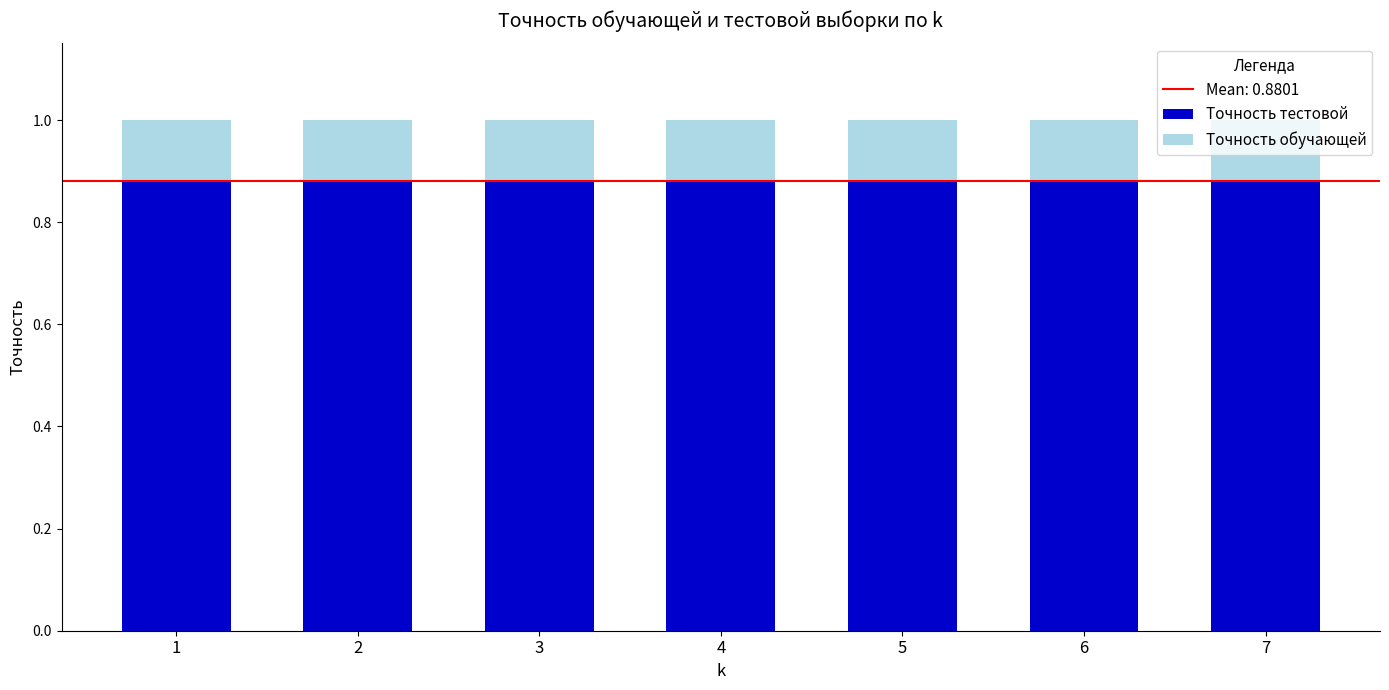

What is the total value across all series at 5?

1.0